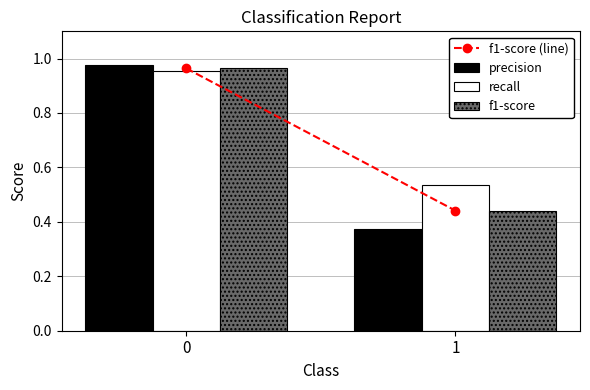

What is the sum of the precision values at 0 and 1?

1.4